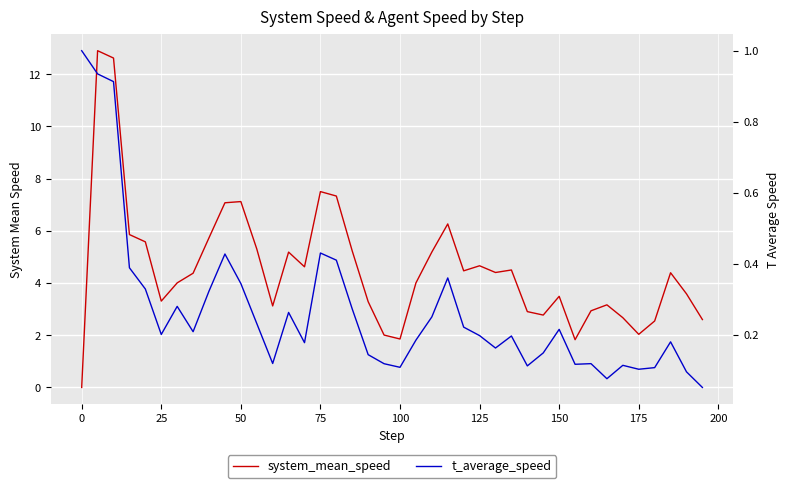

What is the average value of the system_mean_speed series?

4.6